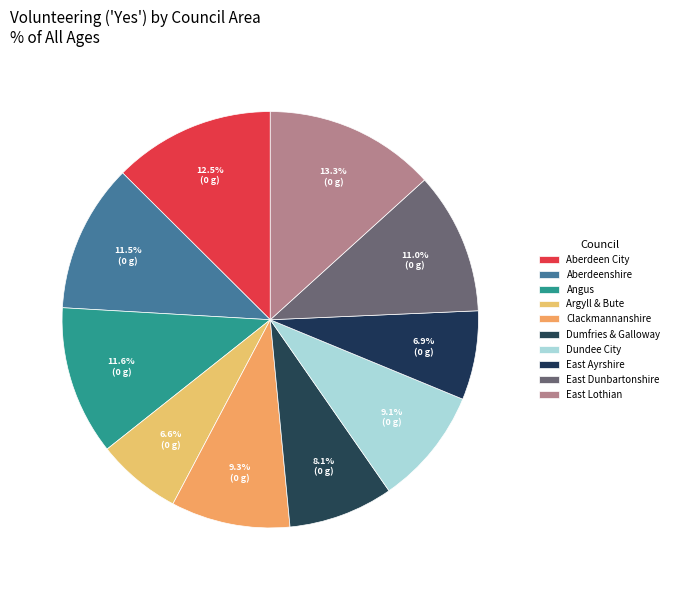

To the nearest percent, what is the average slice percentage?

10%